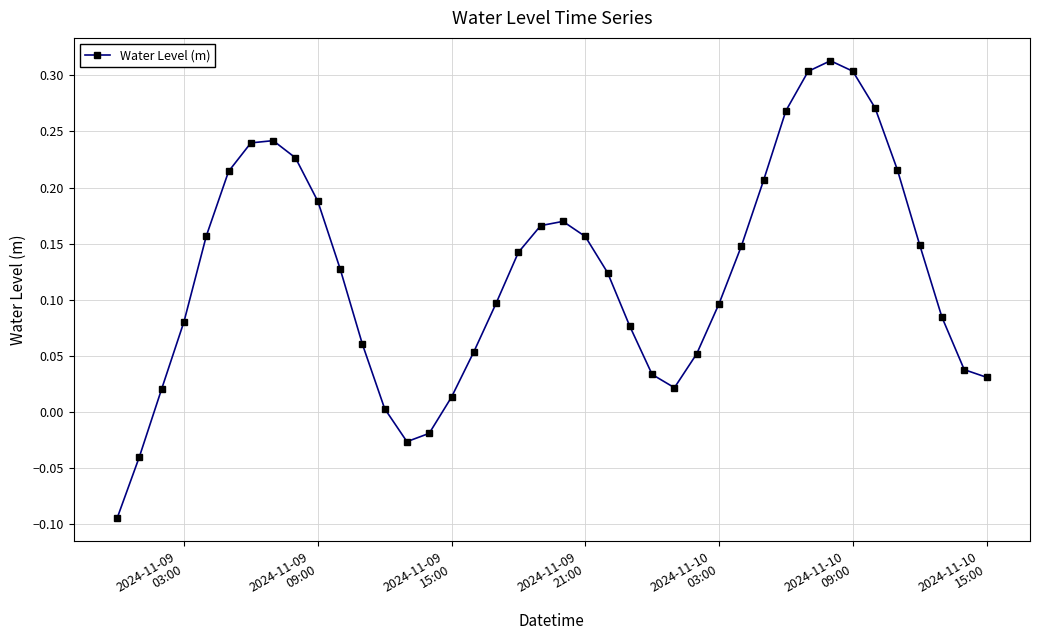

How many points are higher than both their immediate neighbors (excluding endpoints)?

3